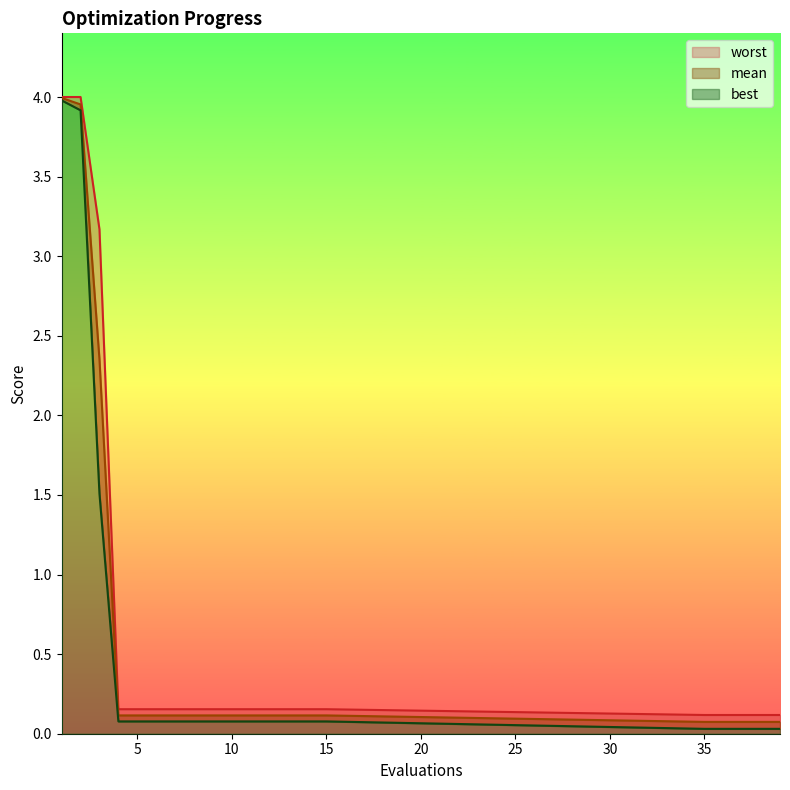

How many lines are shown in the chart?

3